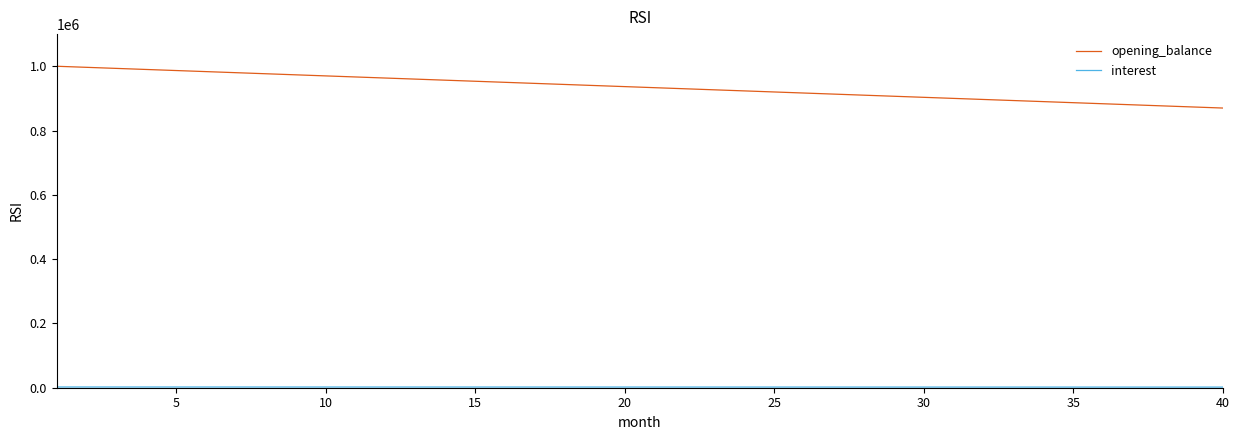

Which series has the largest total across all categories?

opening_balance